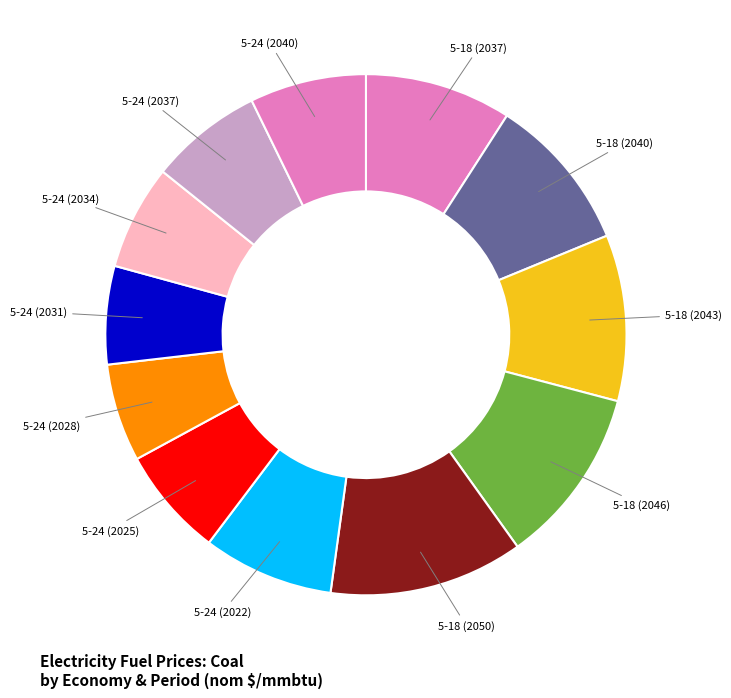

Between 5-24 (2040) and 5-24 (2031), which is larger?

5-24 (2040)